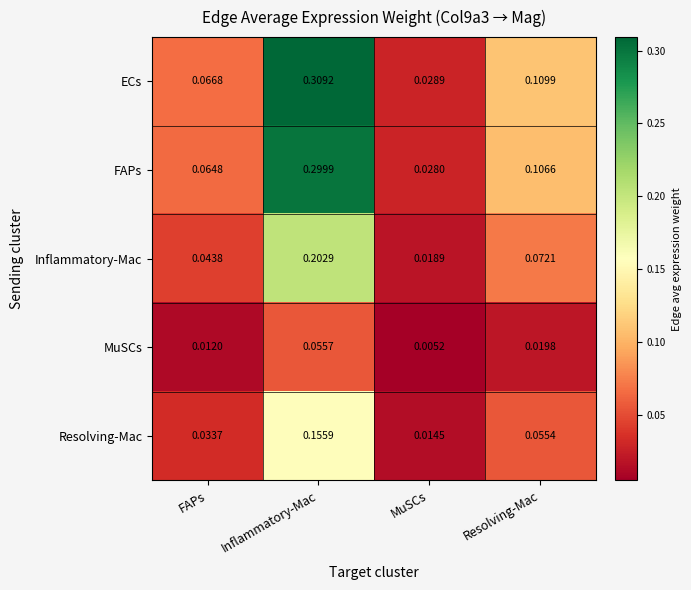

How many data points does each series have?

4